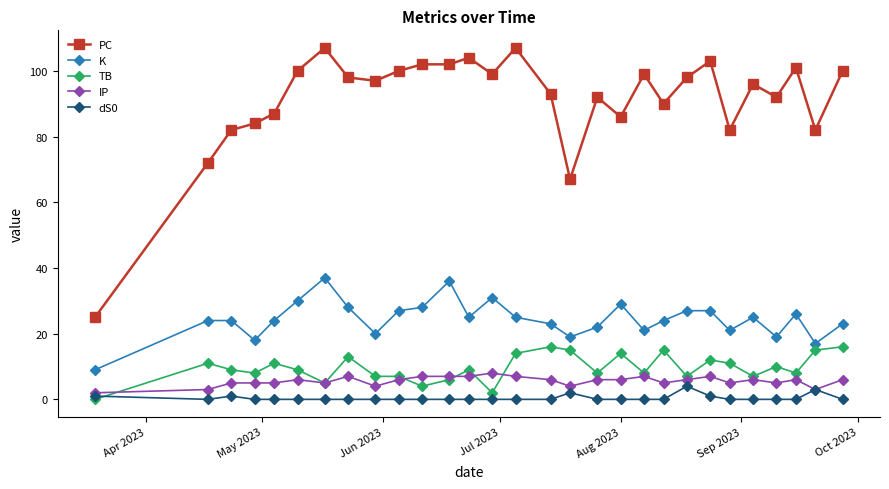

True or false: IP has more than 2 interior local peaks.

True